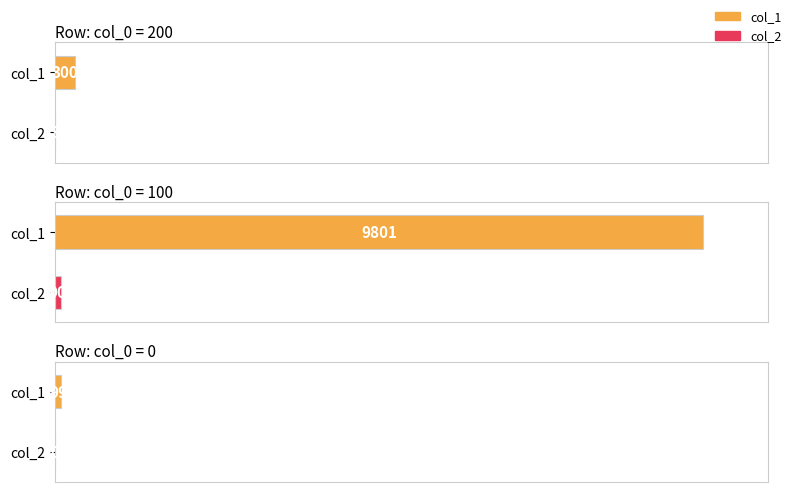

What is the spread (max minus min) of values at 0?

99